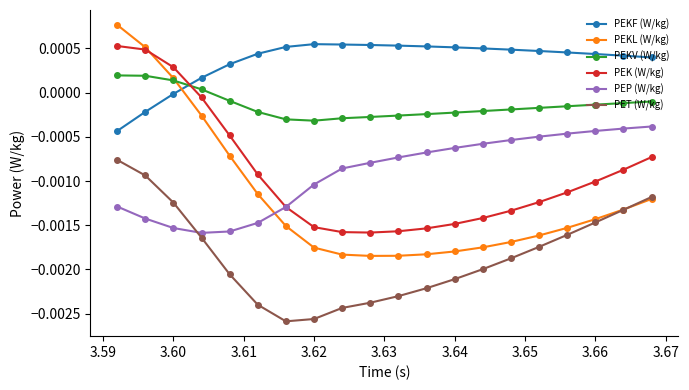

Which series has the largest range (max minus min)?

PEKL (W/kg)